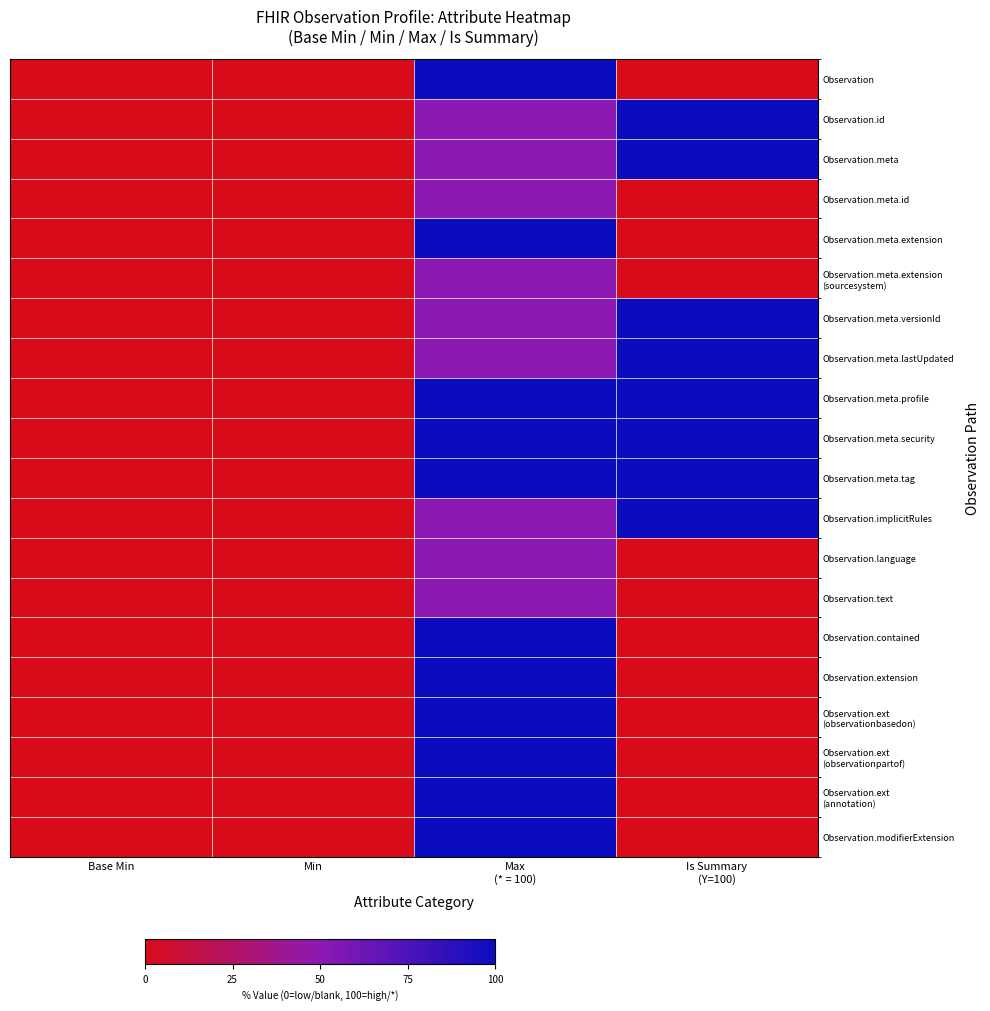

Which has a higher value, Base Min or Is Summary
(Y=100)?

Base Min